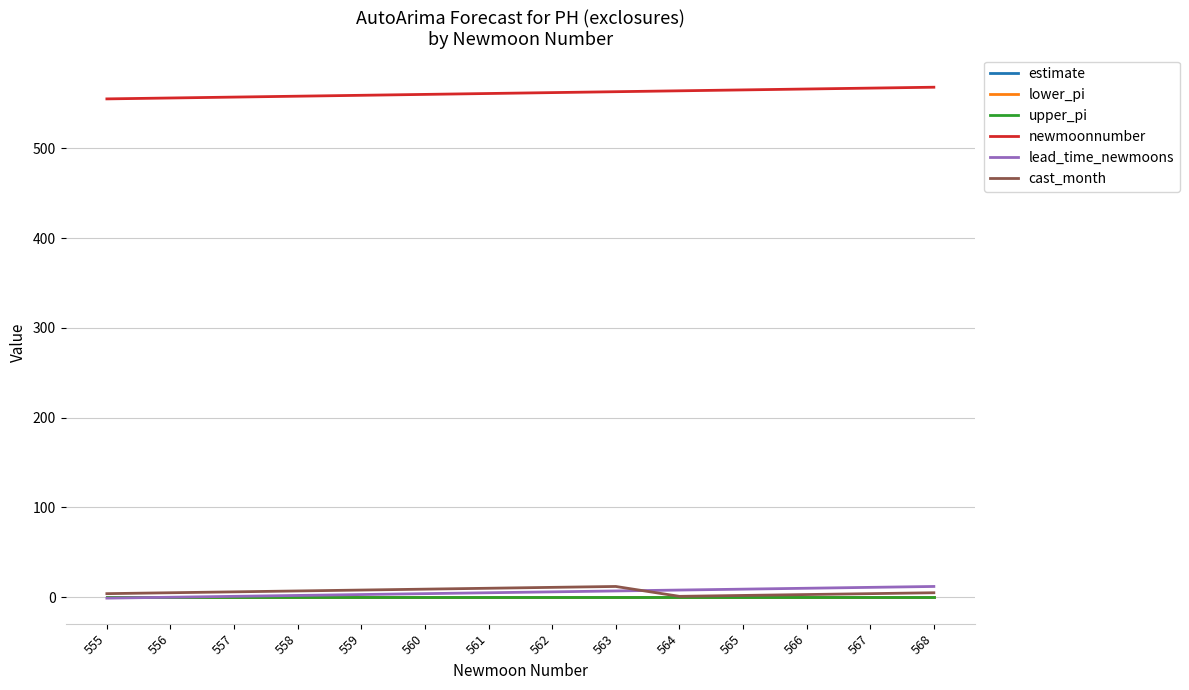

What is the average value of the upper_pi series?

0.2